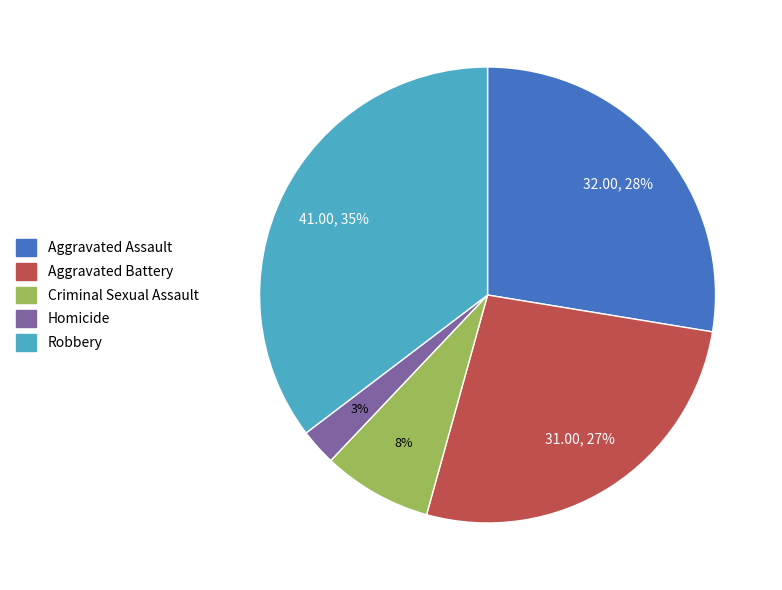

Which slice is the smallest?

Homicide